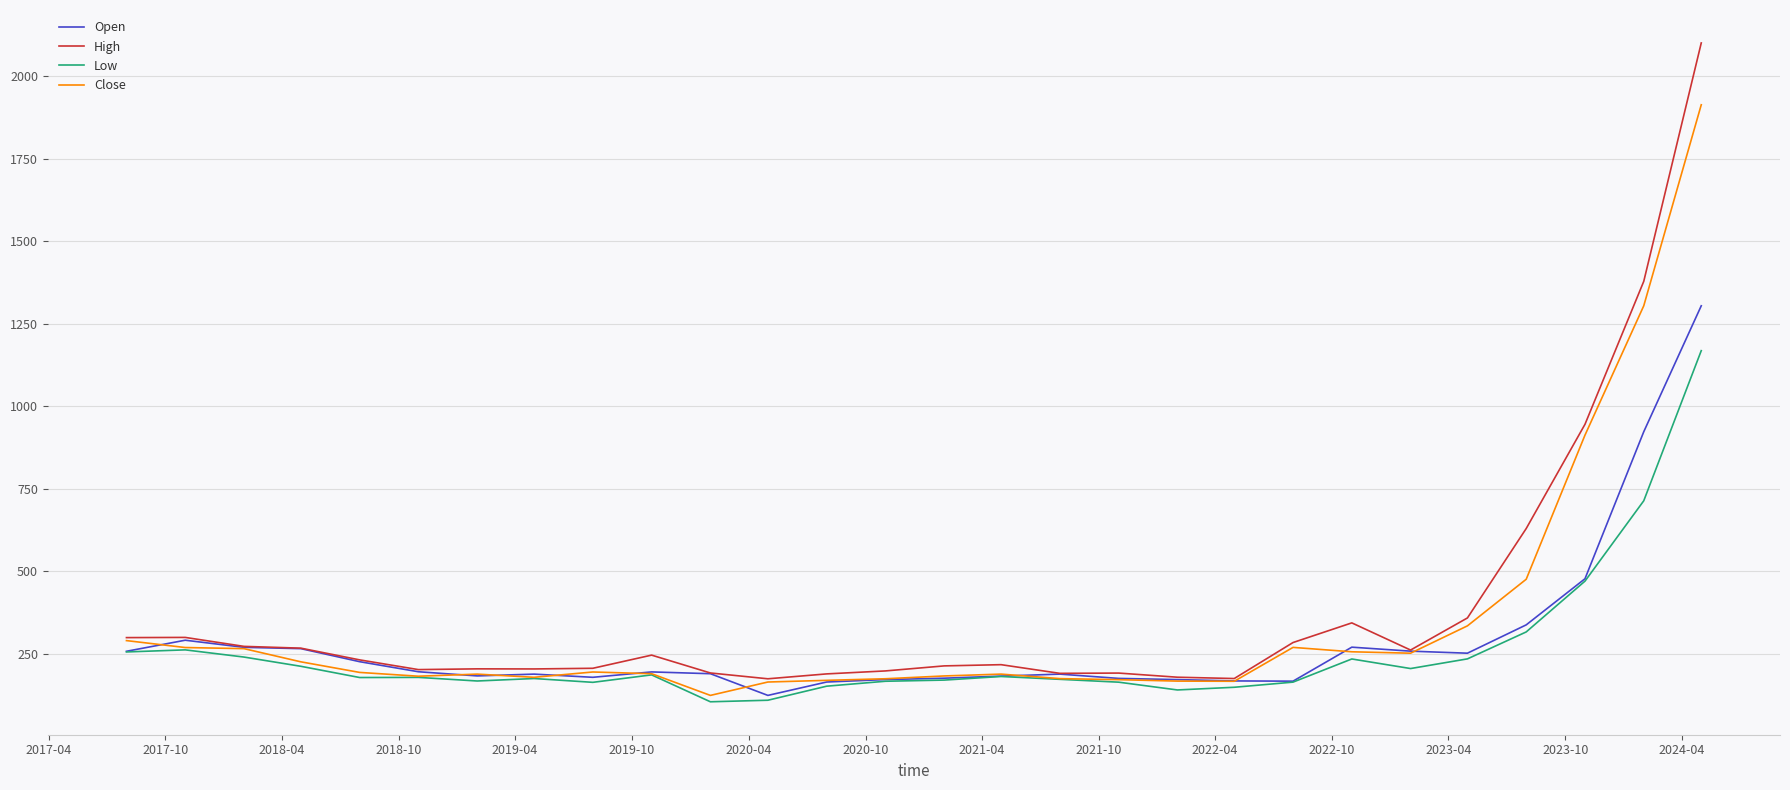

Which series has the largest range (max minus min)?

High